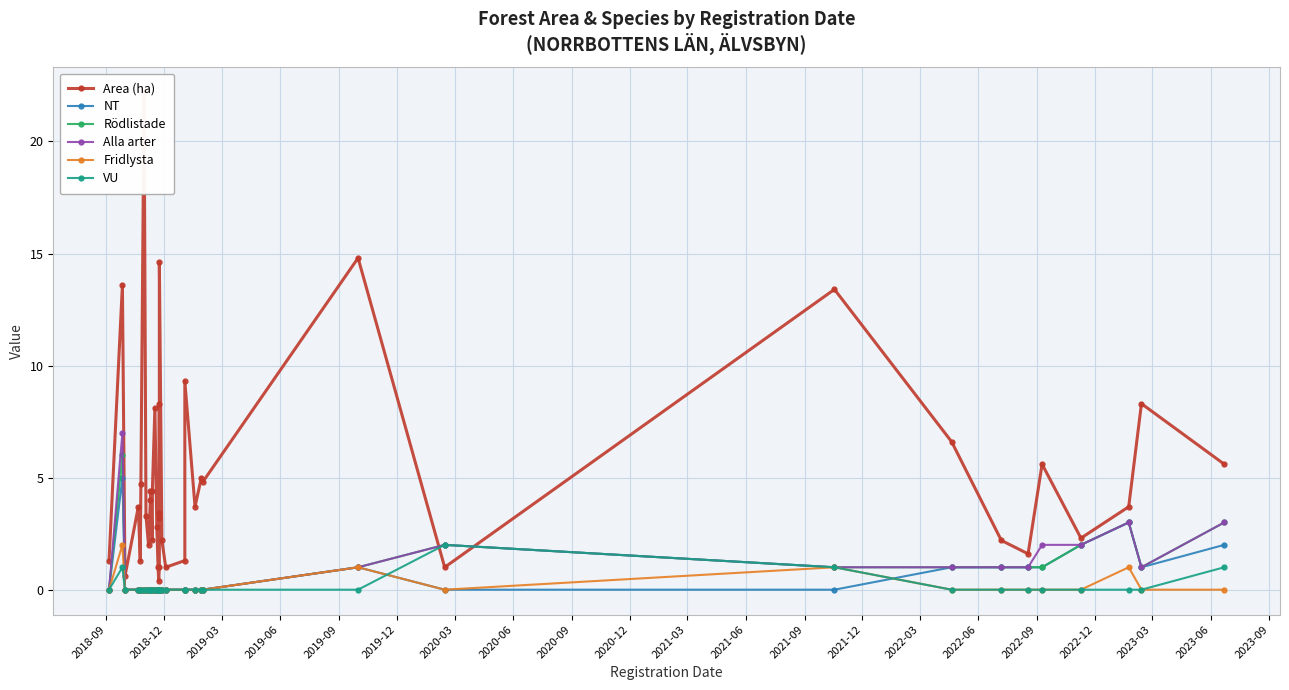

What is the average value of the VU series?

0.1